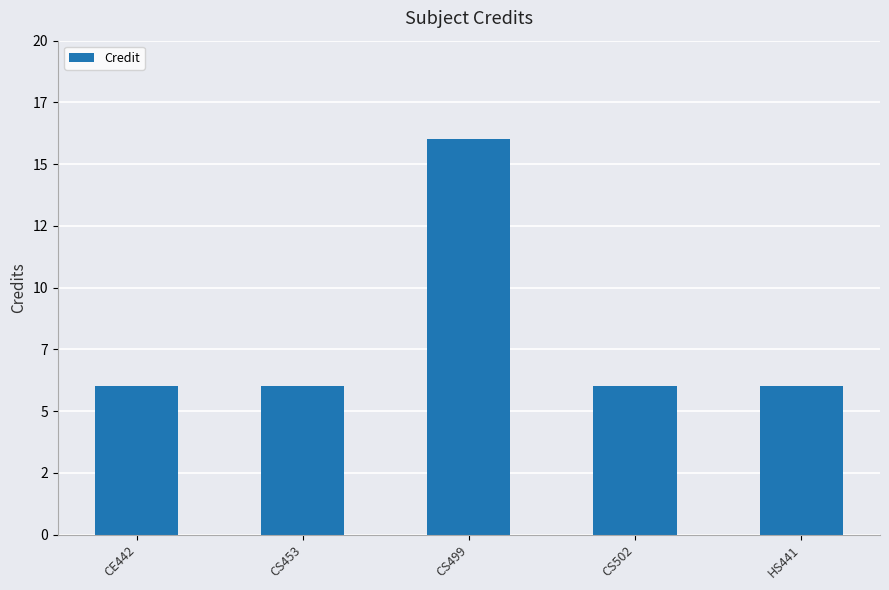

True or false: the data shows 6 at HS441.

True